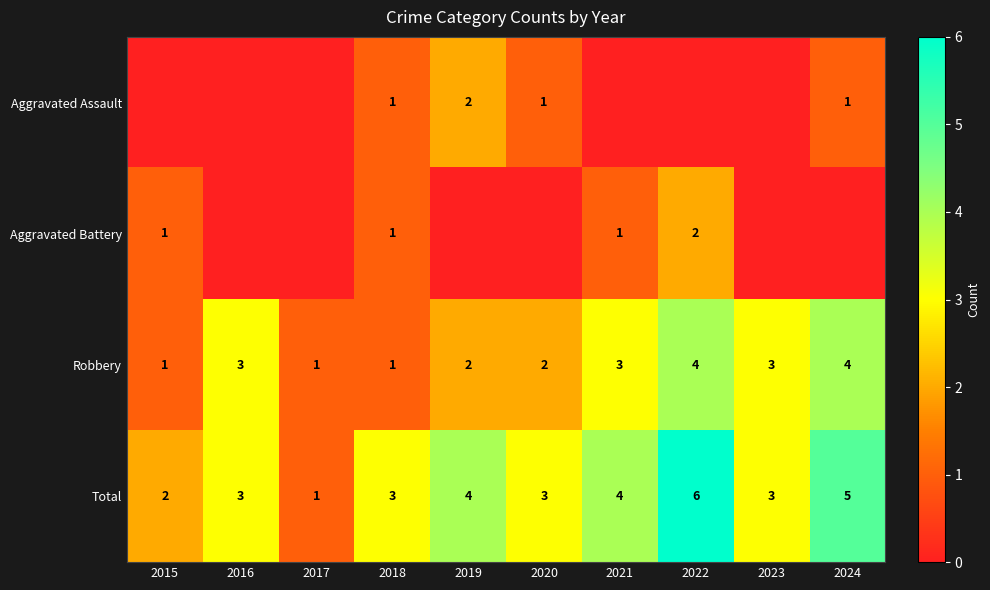

What is the sum of the Robbery values at 2023 and 2021?

6